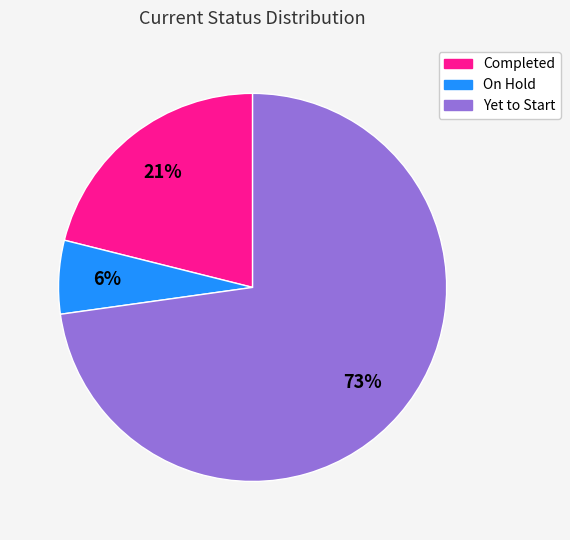

Does Yet to Start account for over 50% of the chart?

Yes